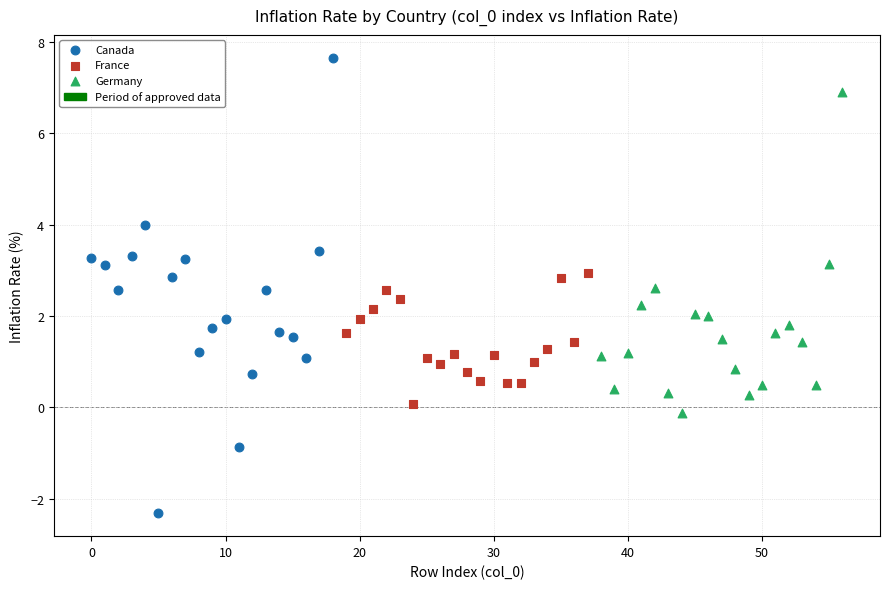

Which series contains the lowest Y value?

Canada